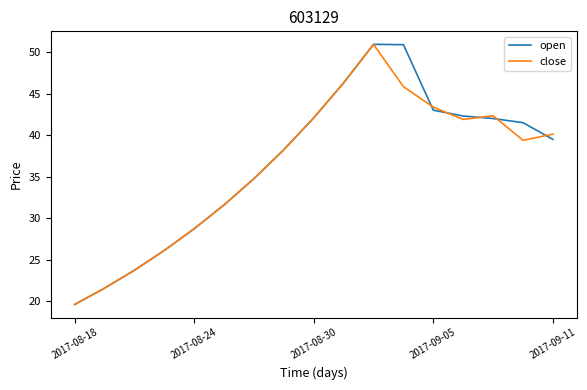

How many interior local valleys does the close series have?

2